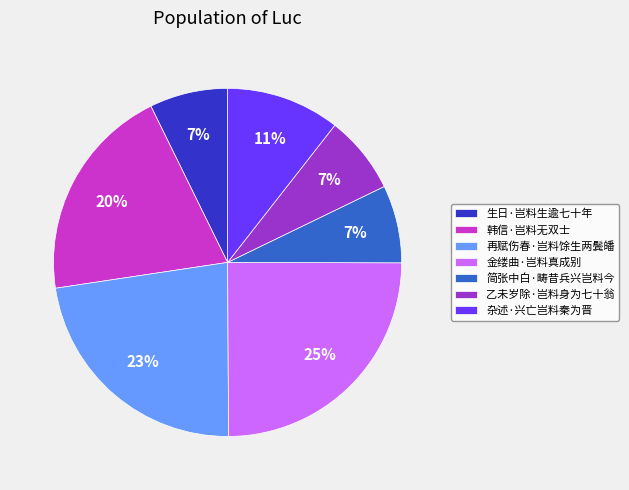

Which category has the biggest portion of the pie?

金缕曲·岂料真成别